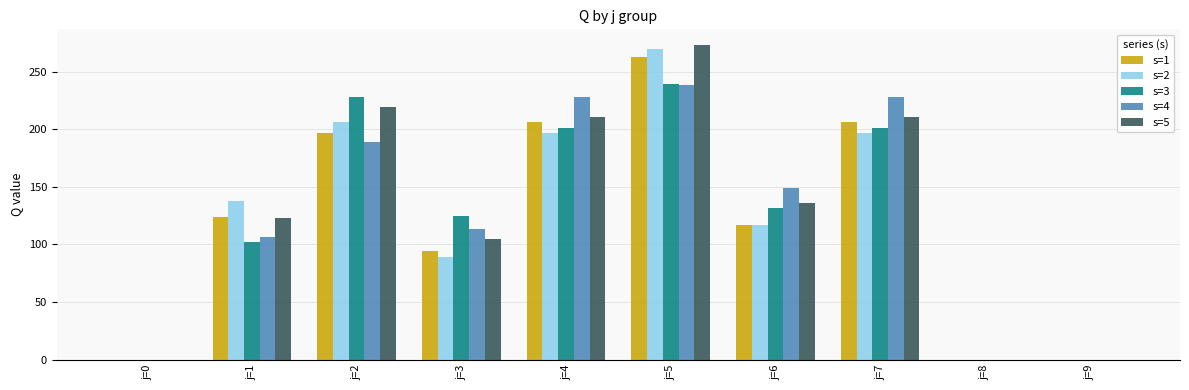

How many groups of bars are there?

10